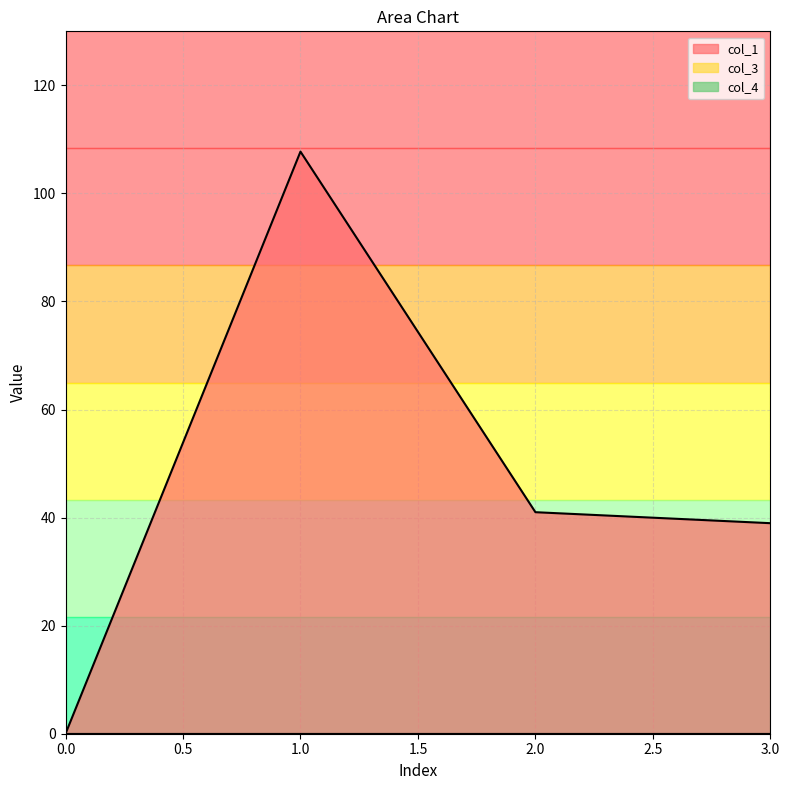

True or false: col_4 and col_1 cross at least once.

False